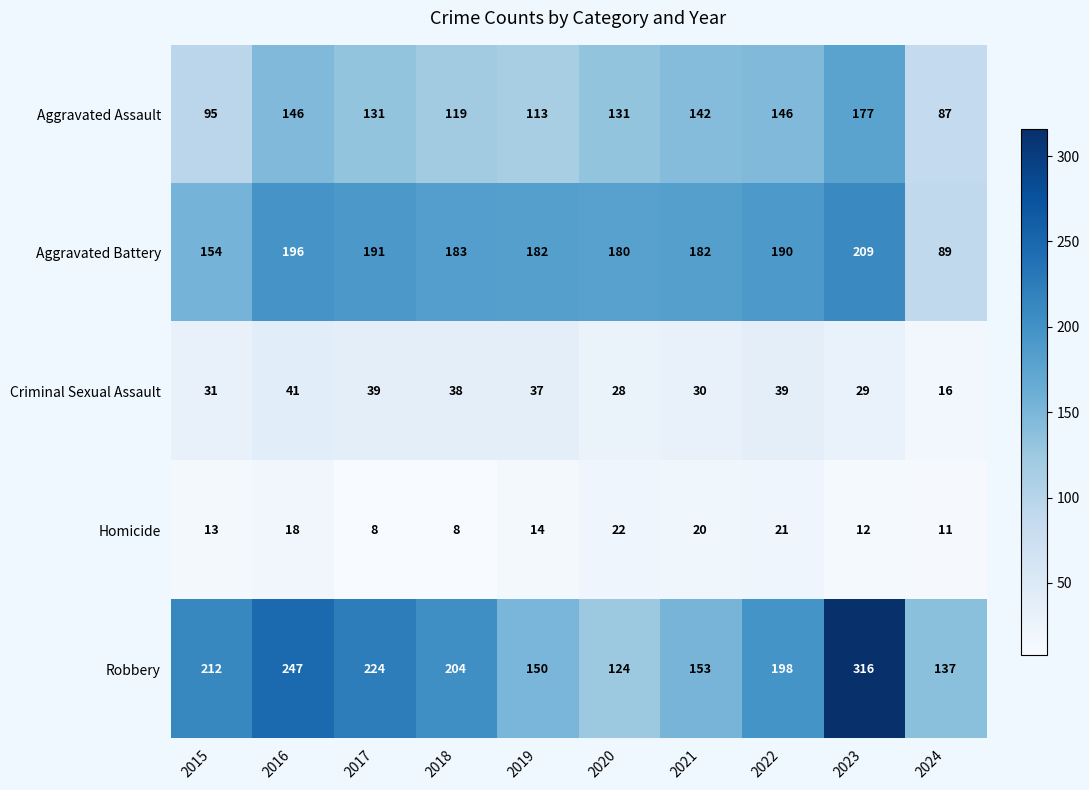

What is the sum of the Aggravated Assault values at 2017 and 2015?

226